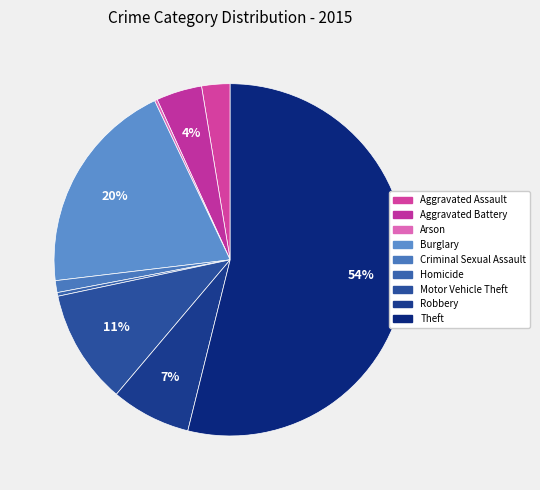

Is there any slice that represents more than half of the pie?

Yes